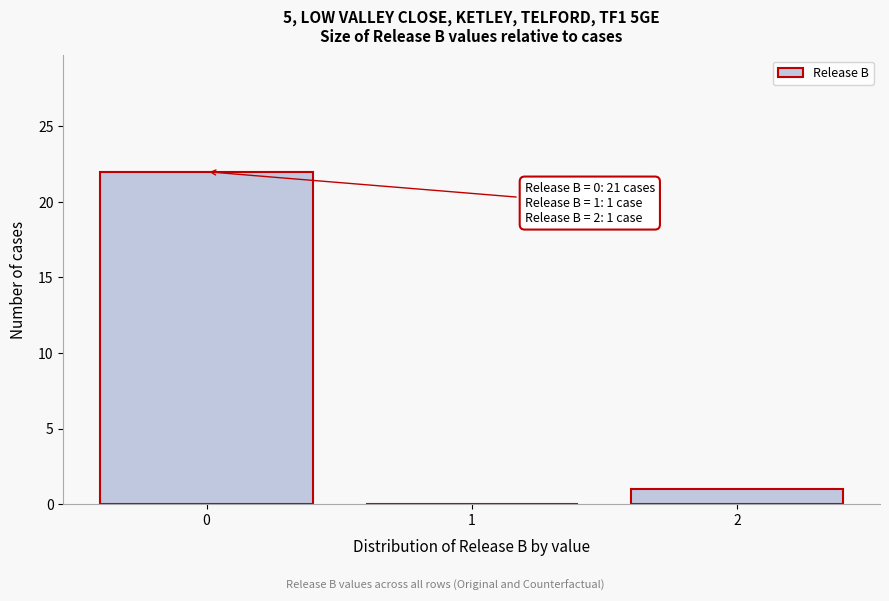

Reading right to left, what are all the values shown in this chart?

2=1	1=0	0=22